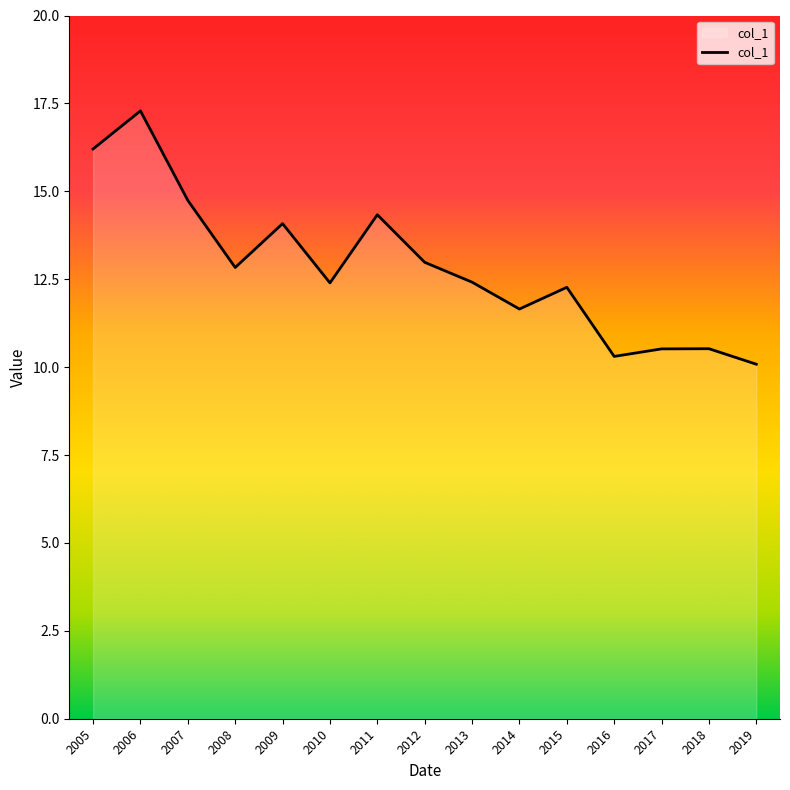

At which label does the data first exceed 12?

2005